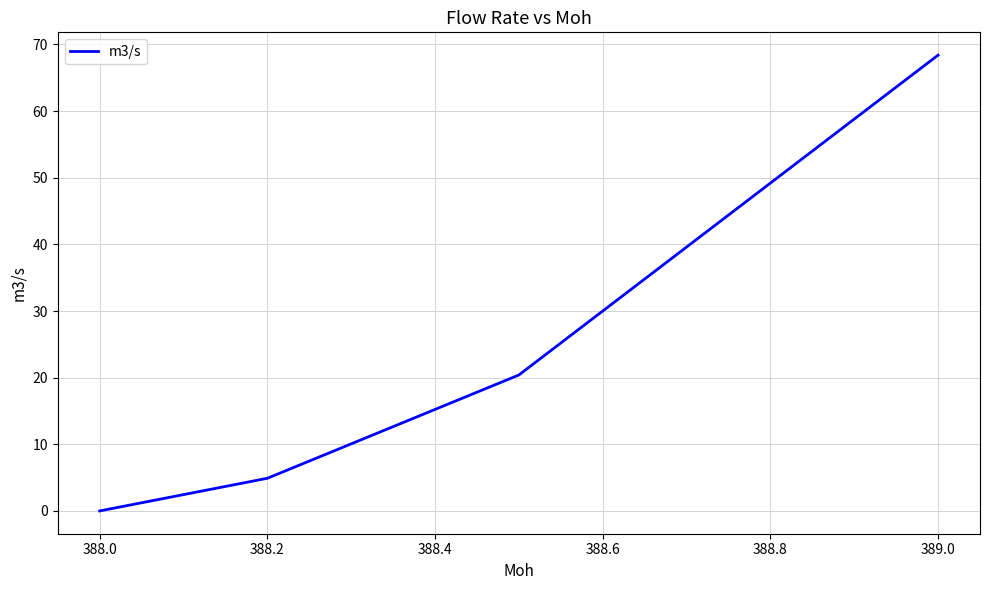

How many values exceed 20?

2